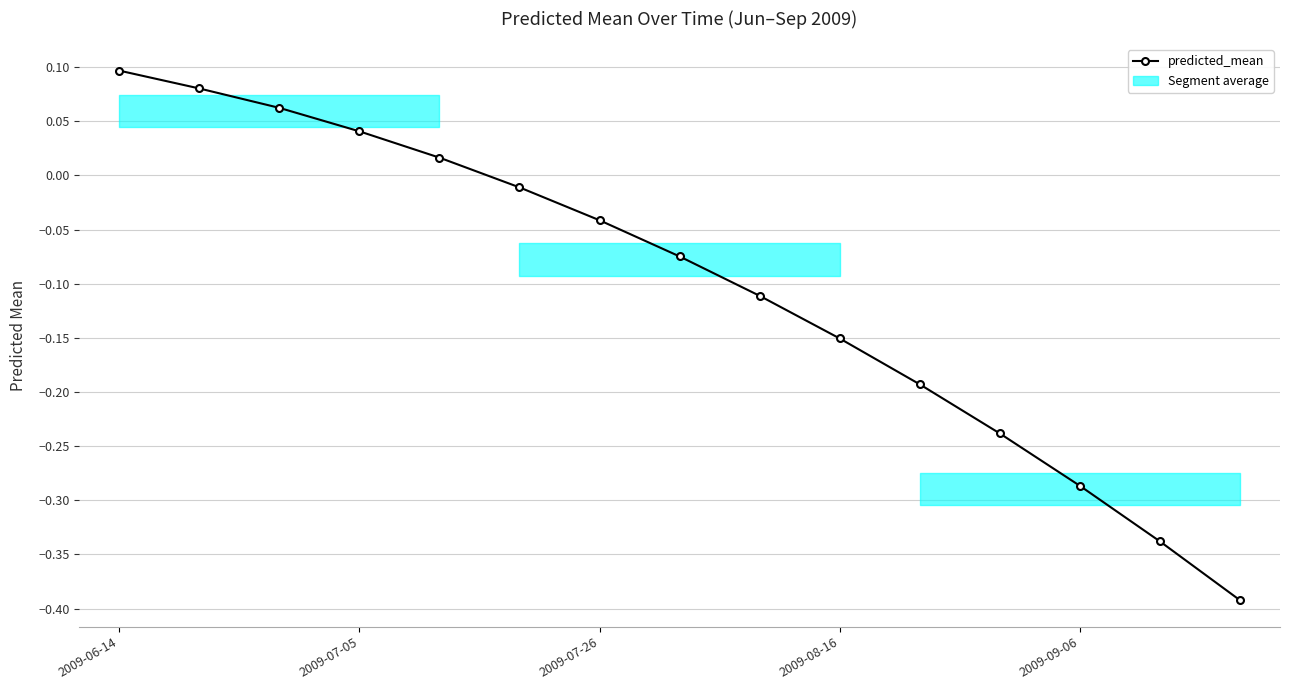

True or false: predicted_mean has a value of -0.5 at 2009-09-06.

False